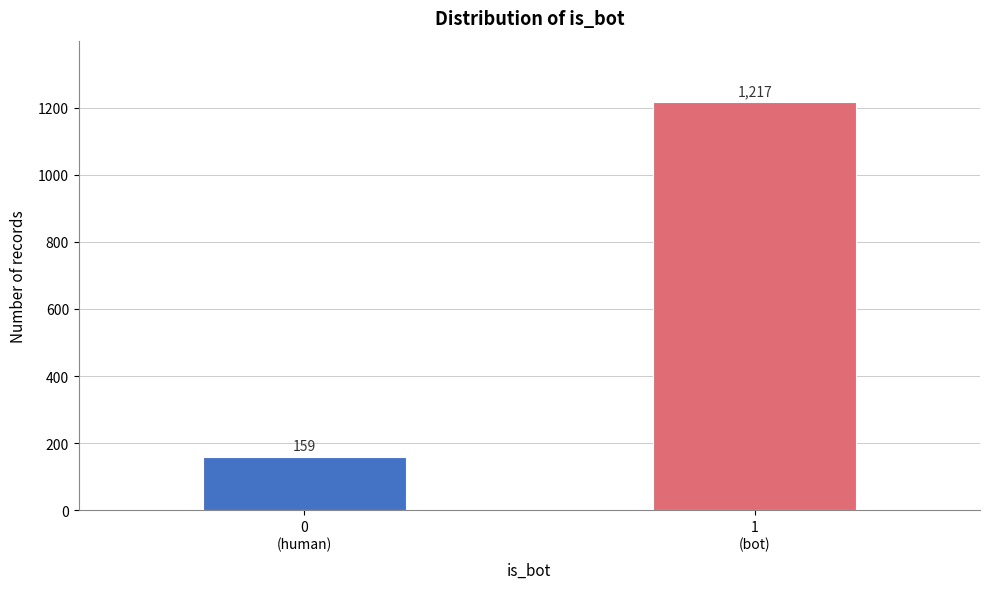

Reading right to left, what are all the values shown in this chart?

1217	159